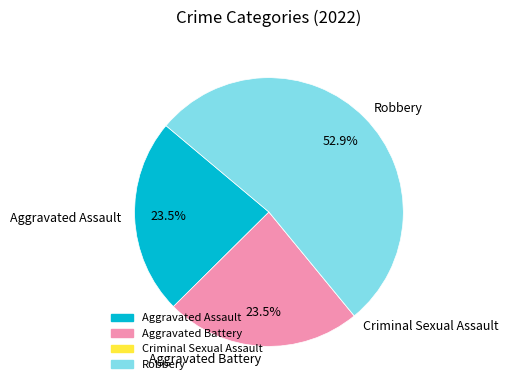

Which slice is the largest?

Robbery